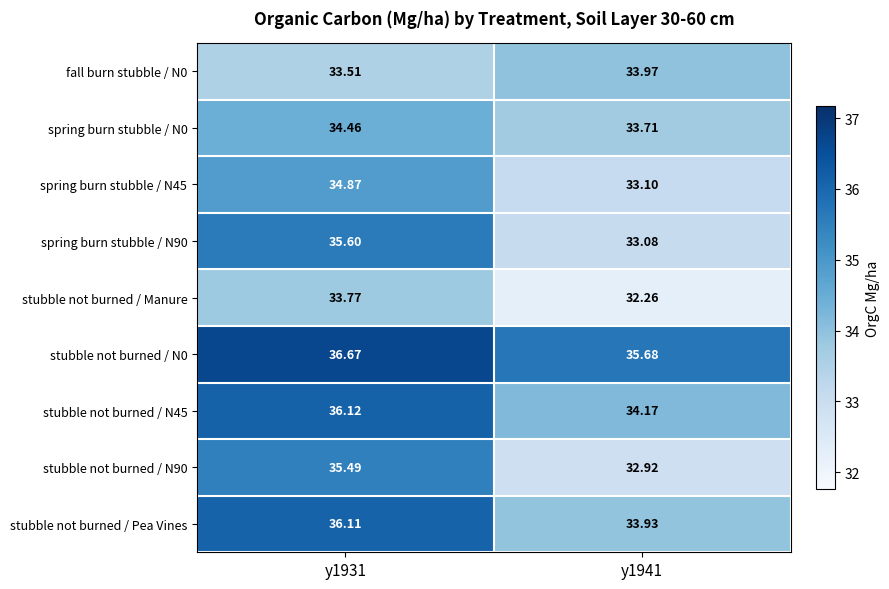

What is the minimum value shown in the chart?

32.3